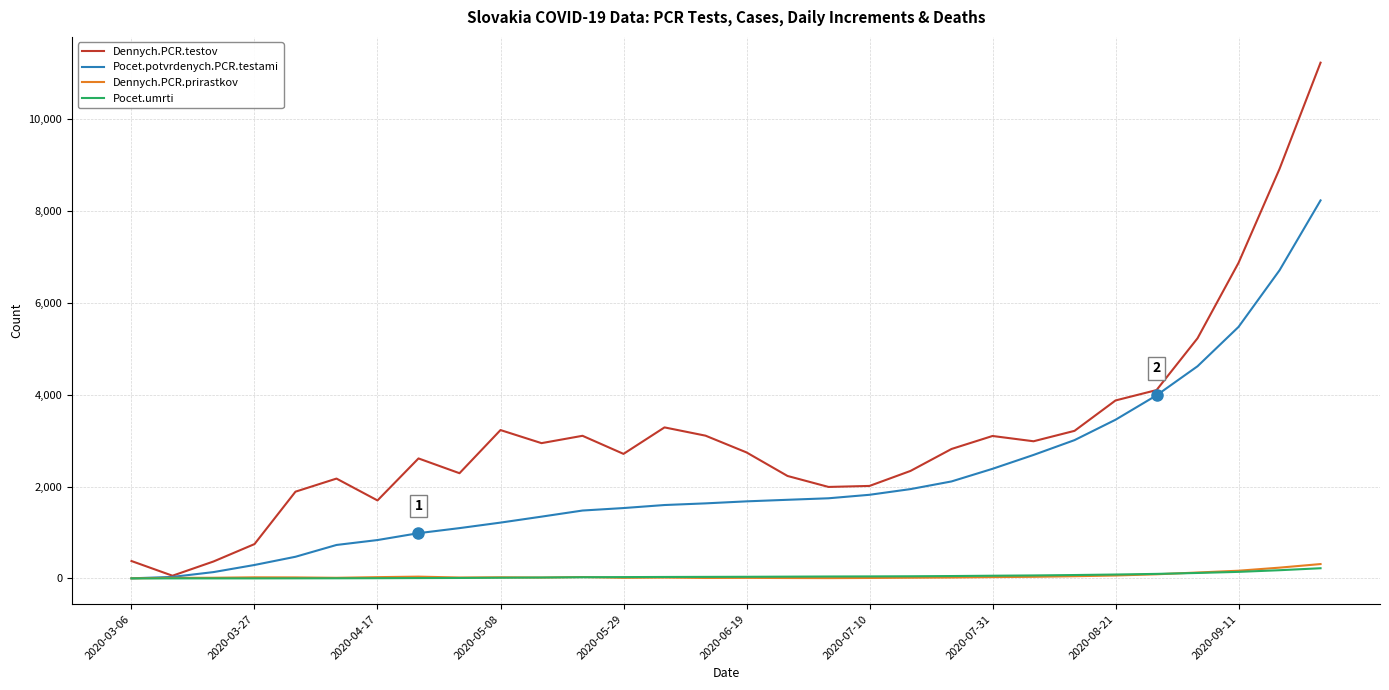

Which series has the largest total across all categories?

Dennych.PCR.testov